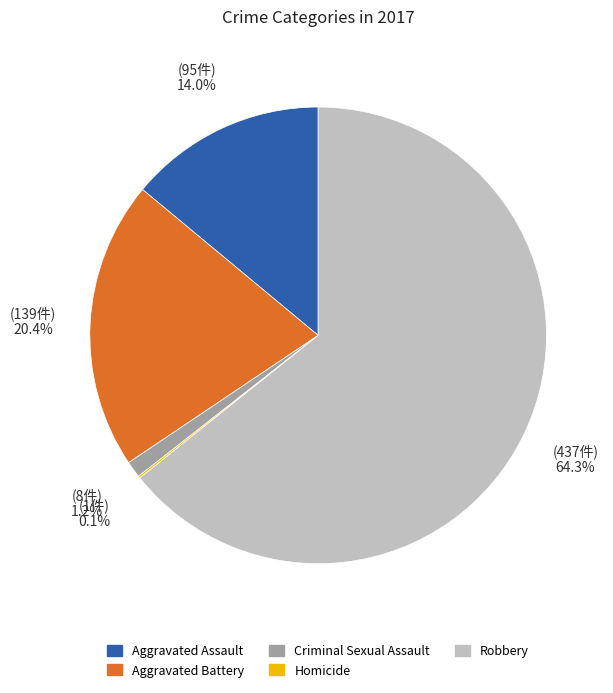

Combined, what portion of the pie is Aggravated Battery and Robbery?

84.7%